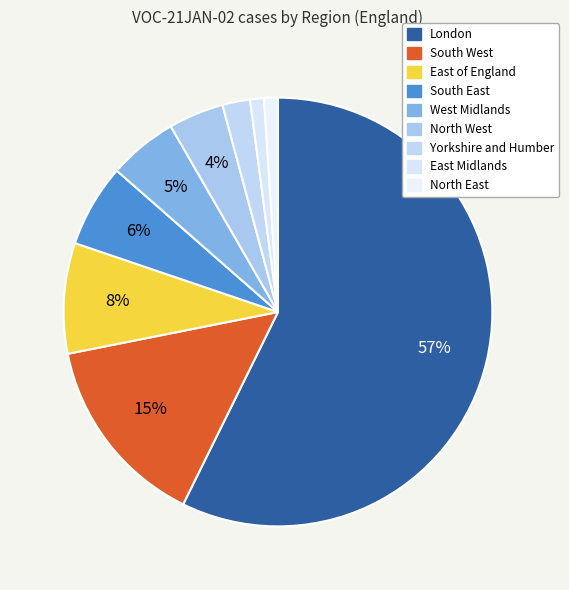

To the nearest percent, what is the difference between the London and South East slice percentages?

51%